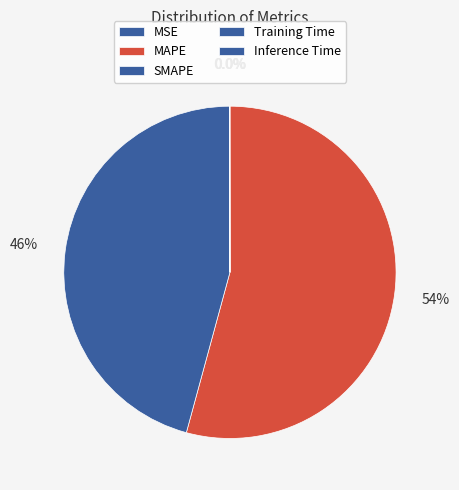

What percentage is NOT represented by Inference Time?

100.0%